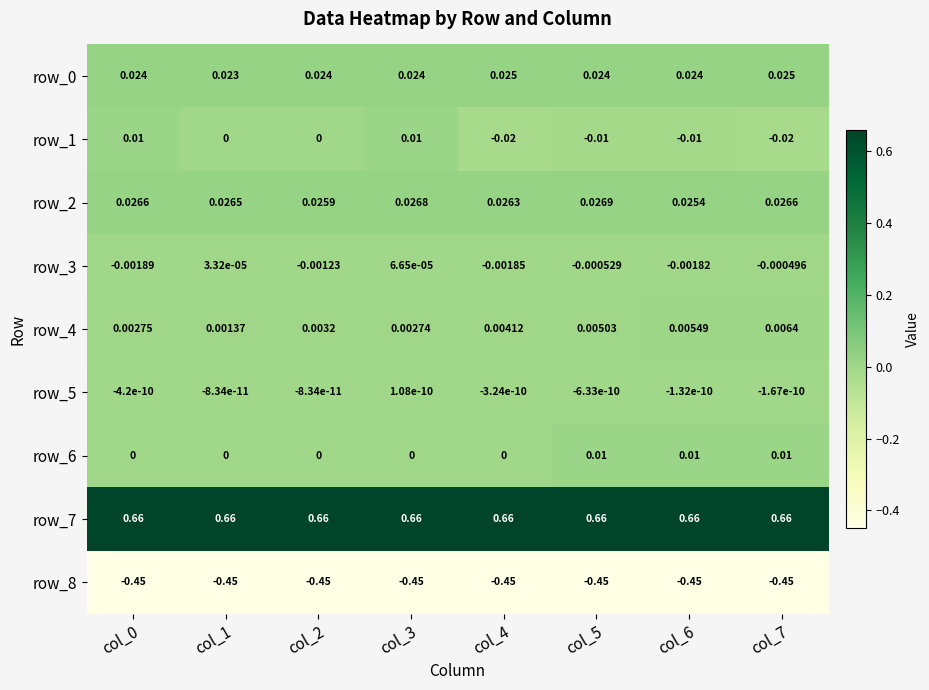

Is it true that row_8 equals -0.1 at col_4?

False